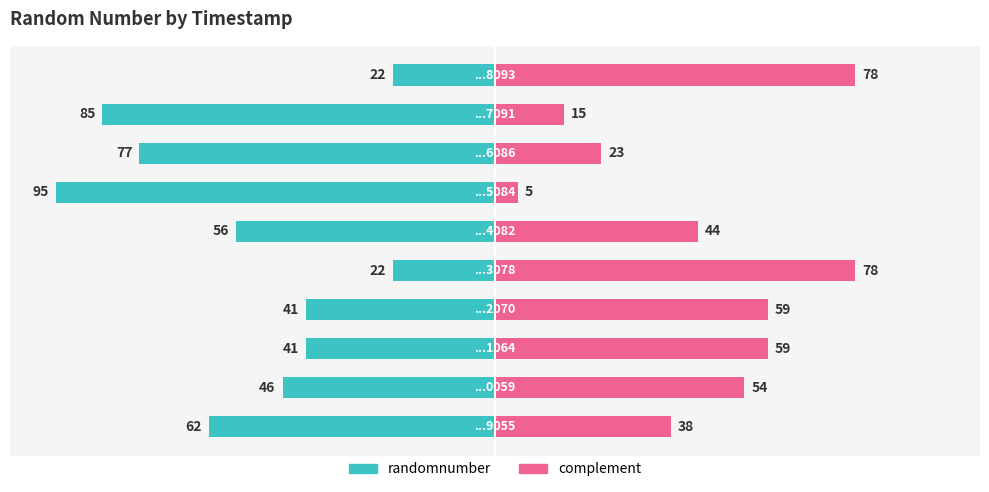

What are all the series names shown in the legend?

randomnumber, complement